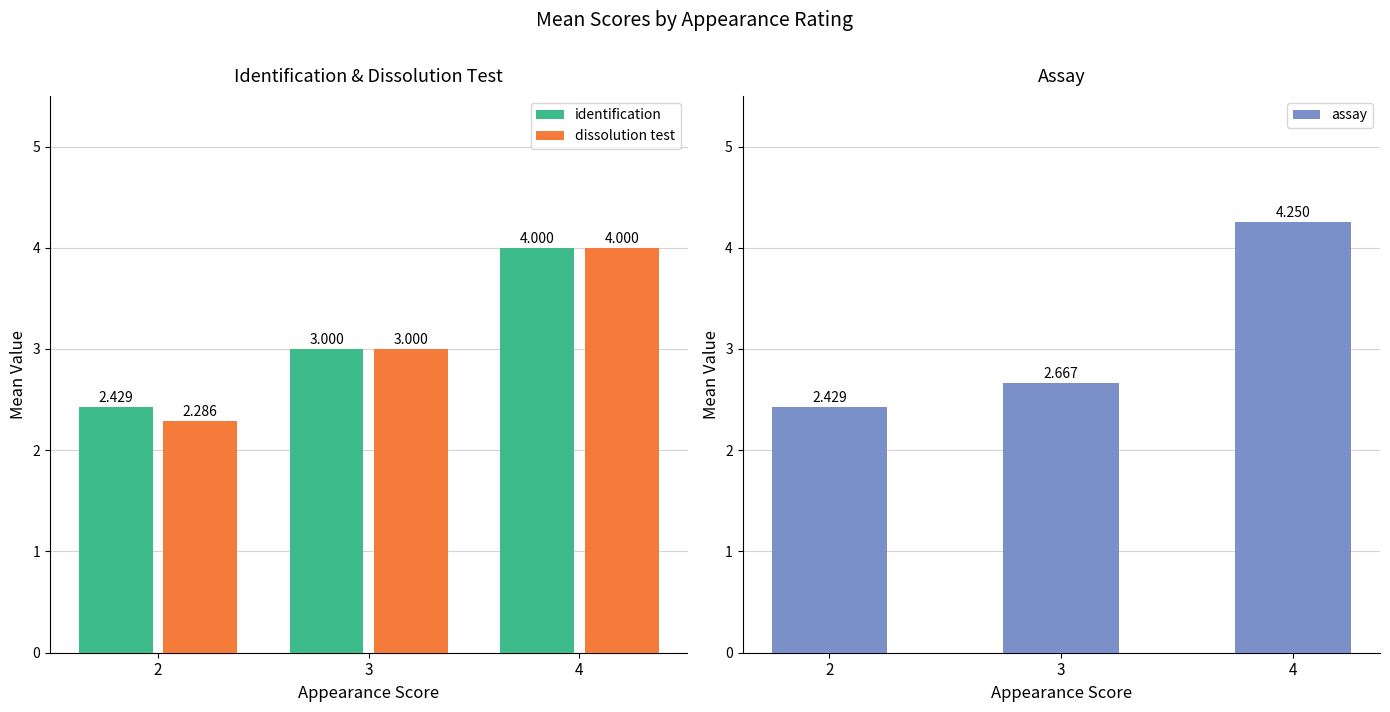

What is the sum of the dissolution test values at 3 and 4?

7.0